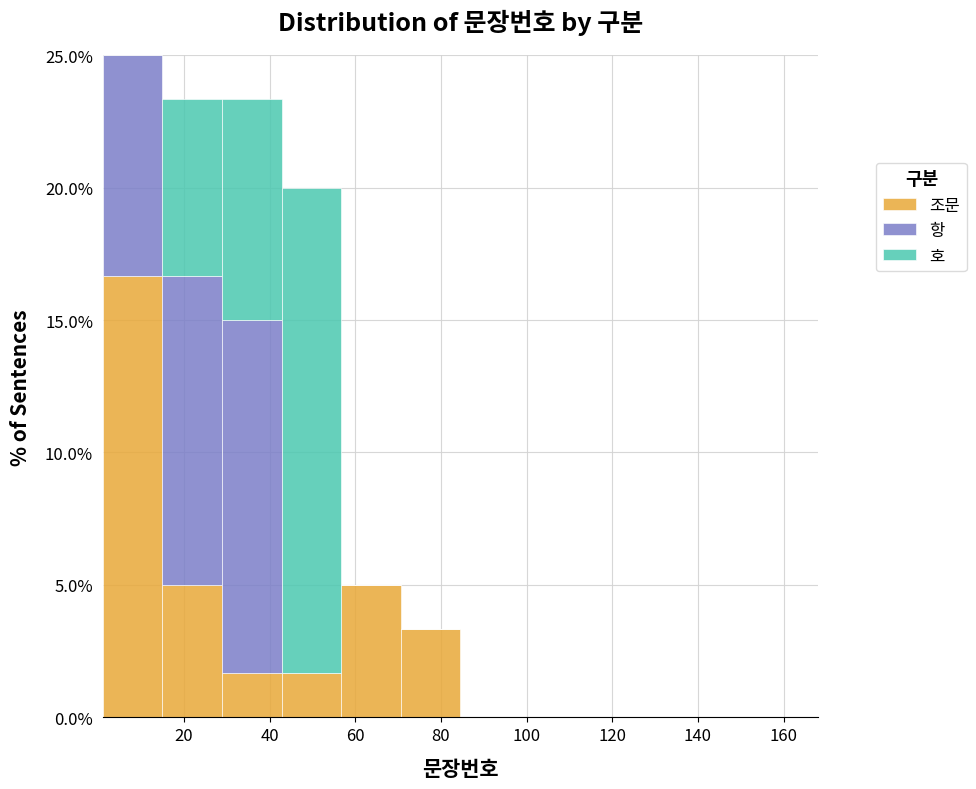

Reading left to right, list every stacked bar in this chart as the range it spans on the x-axis followed by its total height. Neither the bar edges nor the heights are printed on the chart, so give them approximately, as read against the axes.

2 to 14: 25.0
14 to 28: 23.5
28 to 42: 23.5
42 to 56: 20.0
56 to 70: 5.0
70 to 84: 3.5
84 to 98: 0
98 to 112: 0
112 to 126: 0
126 to 140: 0
140 to 154: 0
154 to 168: 0